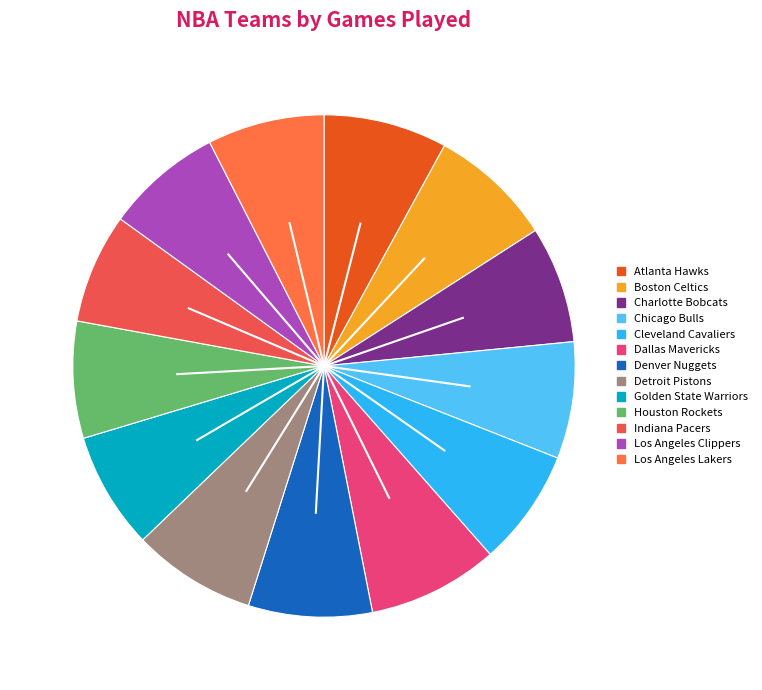

Which slice is the smallest?

Indiana Pacers